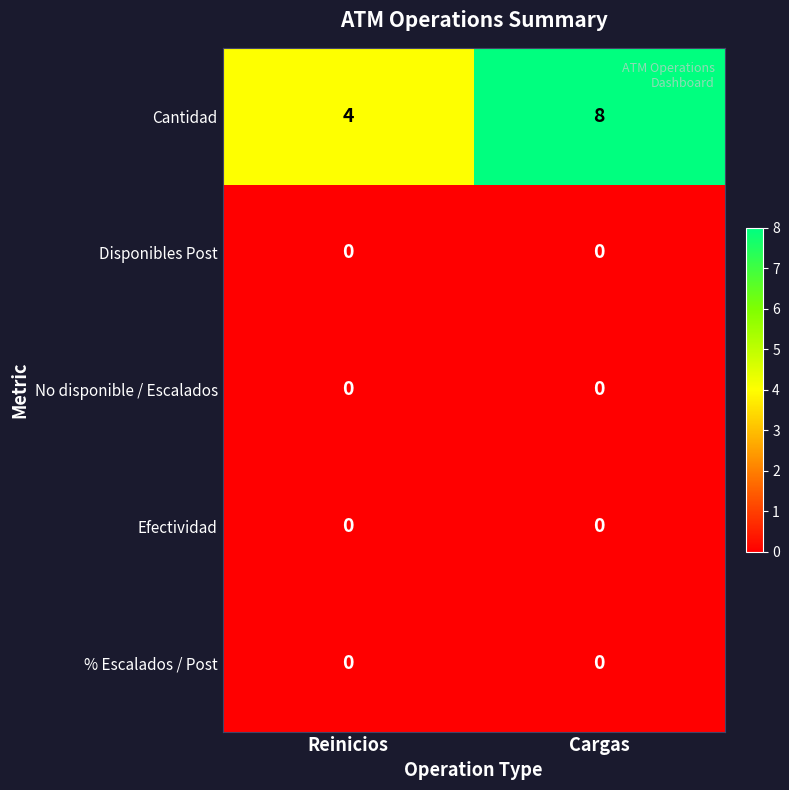

The value of Cantidad at Cargas is 5. True or false?

False